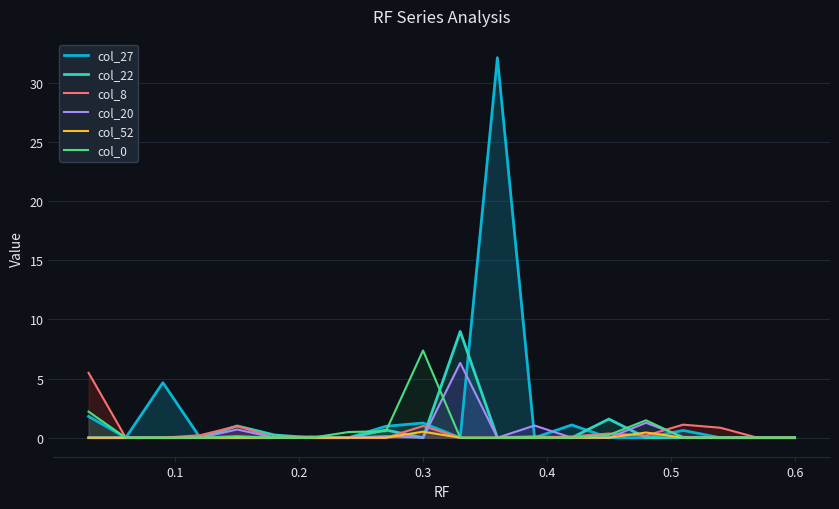

Which series has the largest total across all categories?

col_27